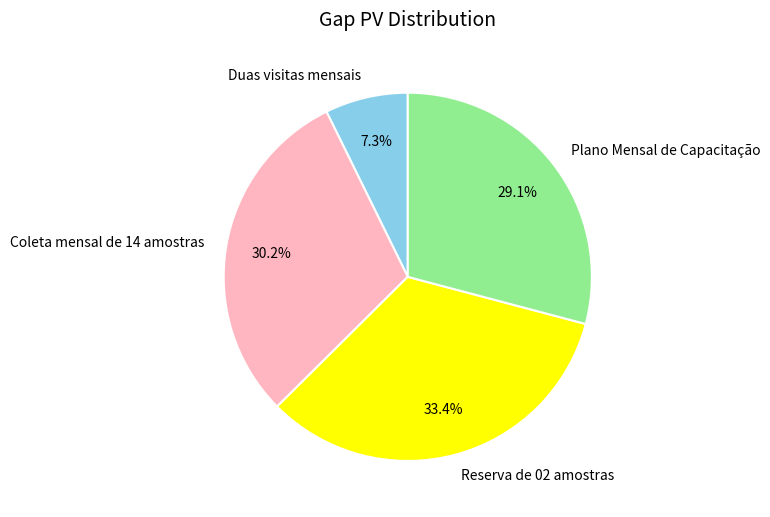

The Coleta mensal de 14 amostras slice represents 30% of the pie. True or false?

True